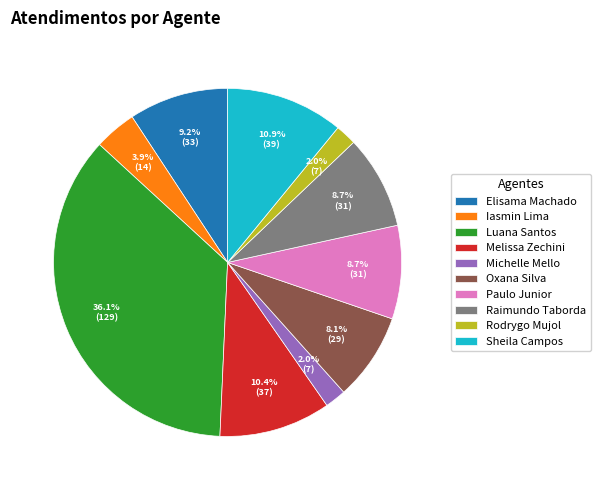

Approximately how many times larger is the value at Raimundo Taborda compared to Elisama Machado?

0.9